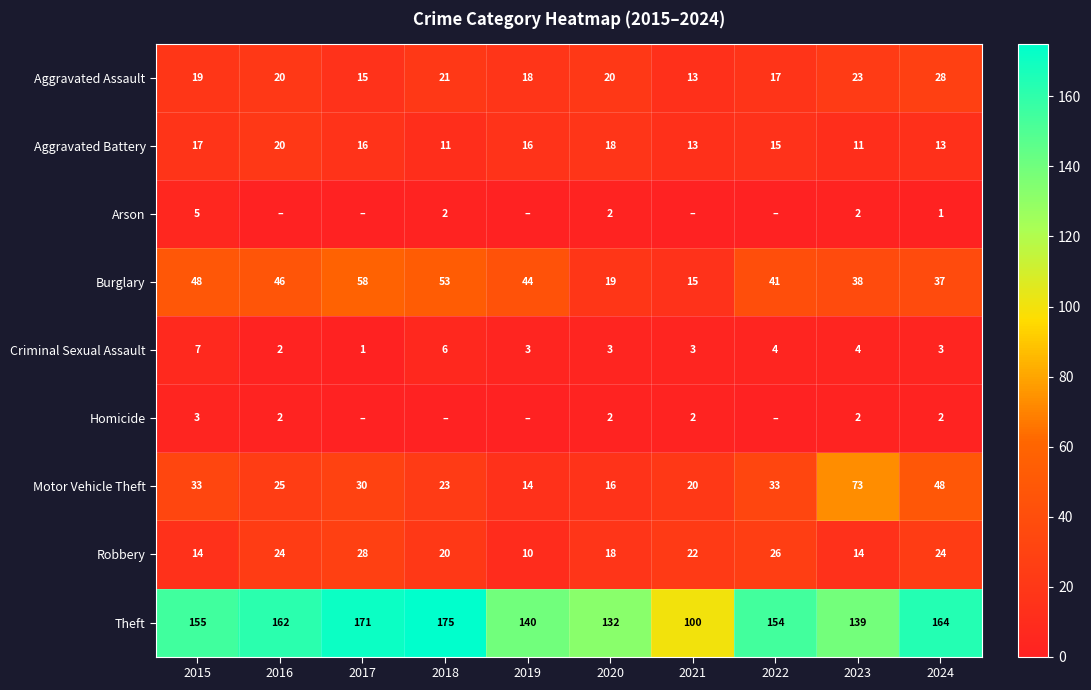

Is the value of Aggravated Battery at 2024 greater than the value of Motor Vehicle Theft at 2017?

No